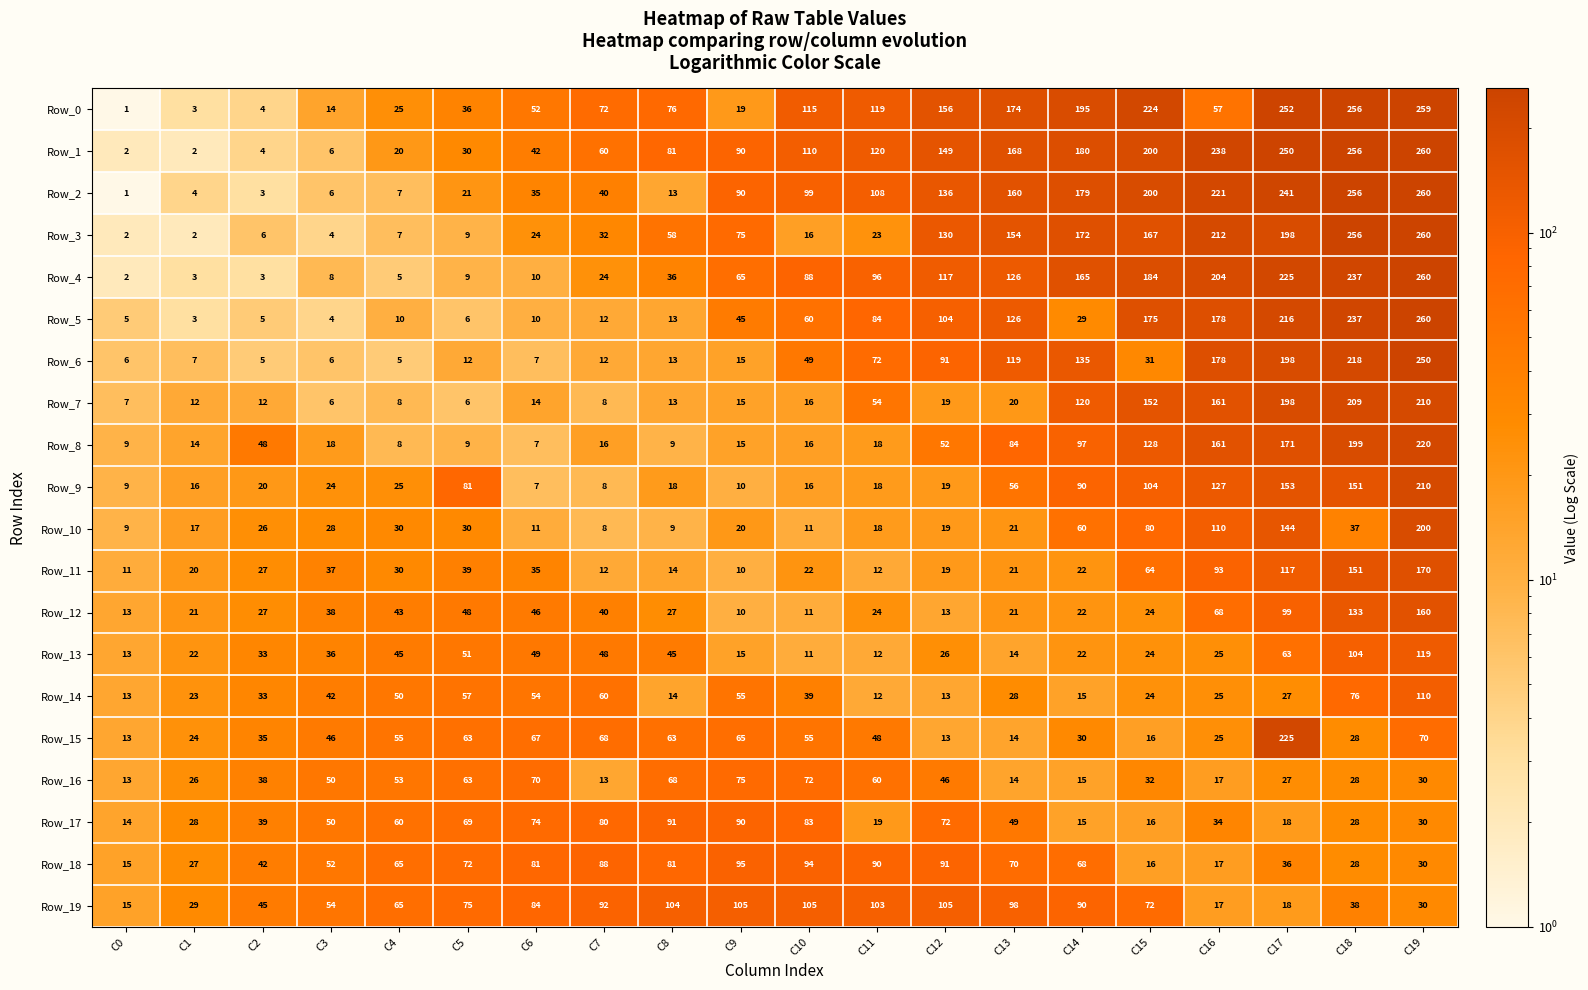

The value of Row_8 at C17 is 171. True or false?

True